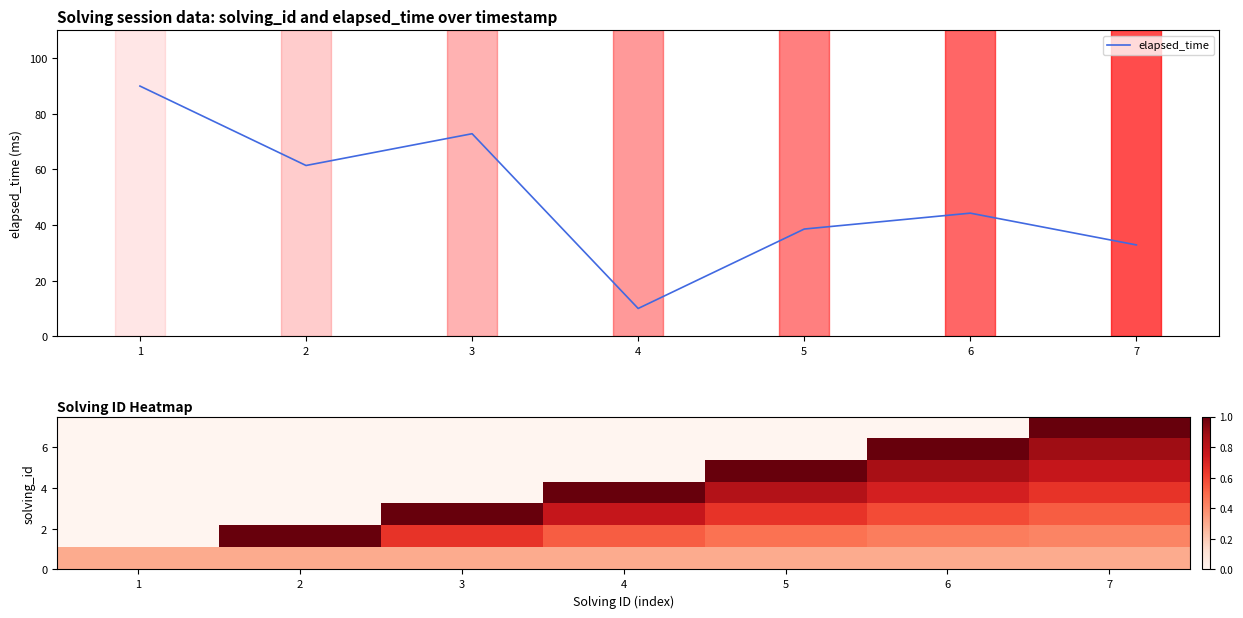

What is the sum of all values?

350.0